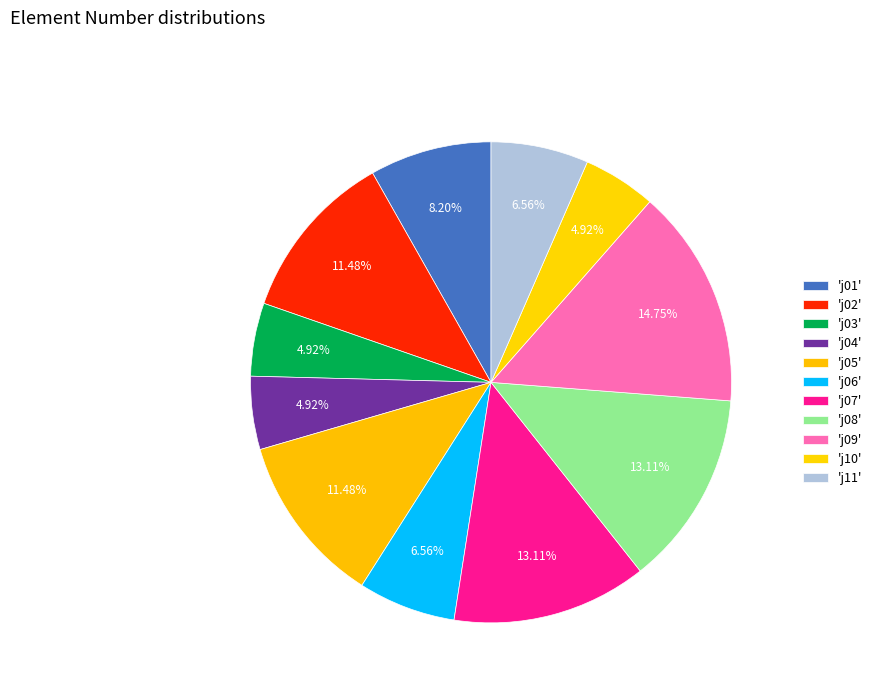

How many slices are in this pie chart?

11